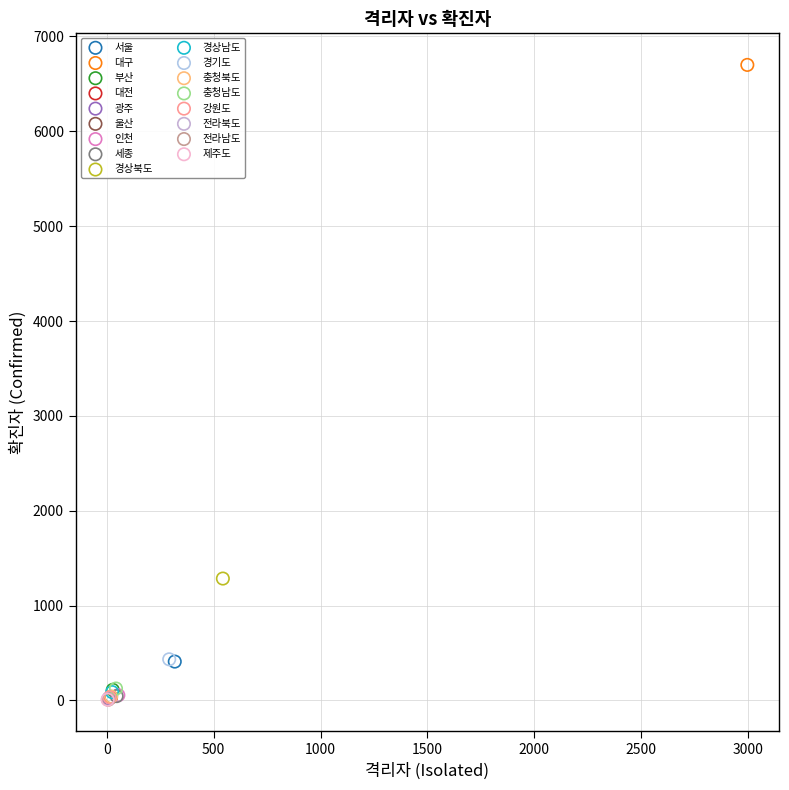

What are all the series names shown in the legend?

서울, 대구, 부산, 대전, 광주, 울산, 인천, 세종, 경상북도, 경상남도, 경기도, 충청북도, 충청남도, 강원도, 전라북도, 전라남도, 제주도